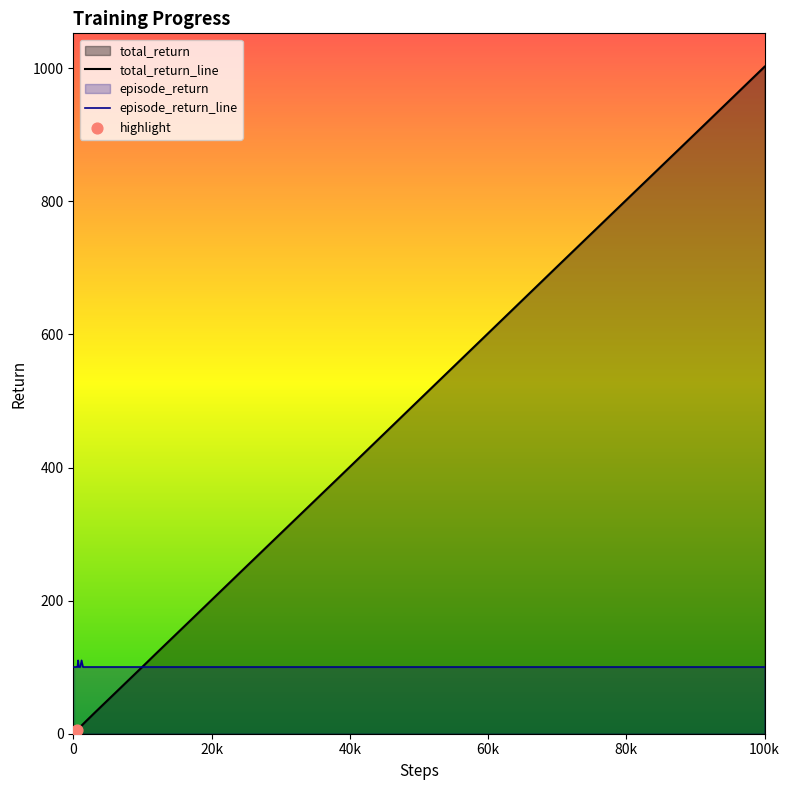

Which series has the largest Y range (max minus min)?

total_return_line